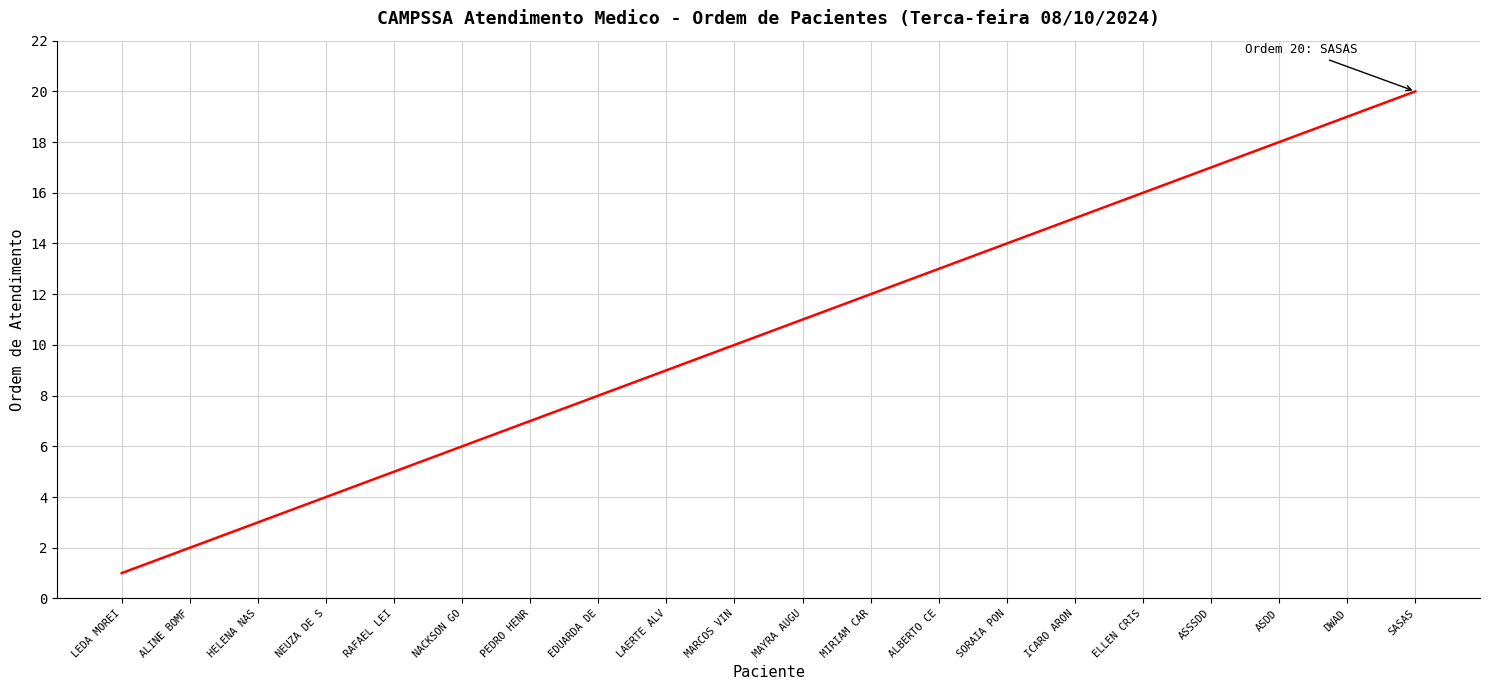

Is this an area chart (filled region under the line)?

No